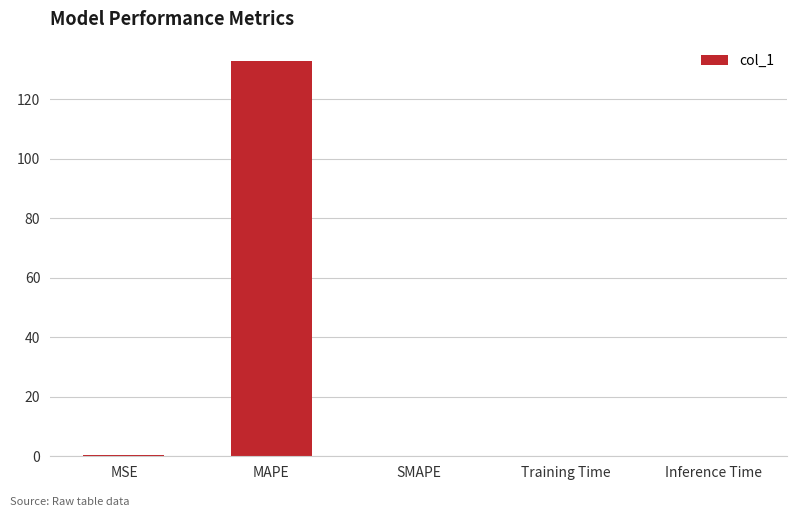

The chart shows a value of 86.5 at MAPE. True or false?

False